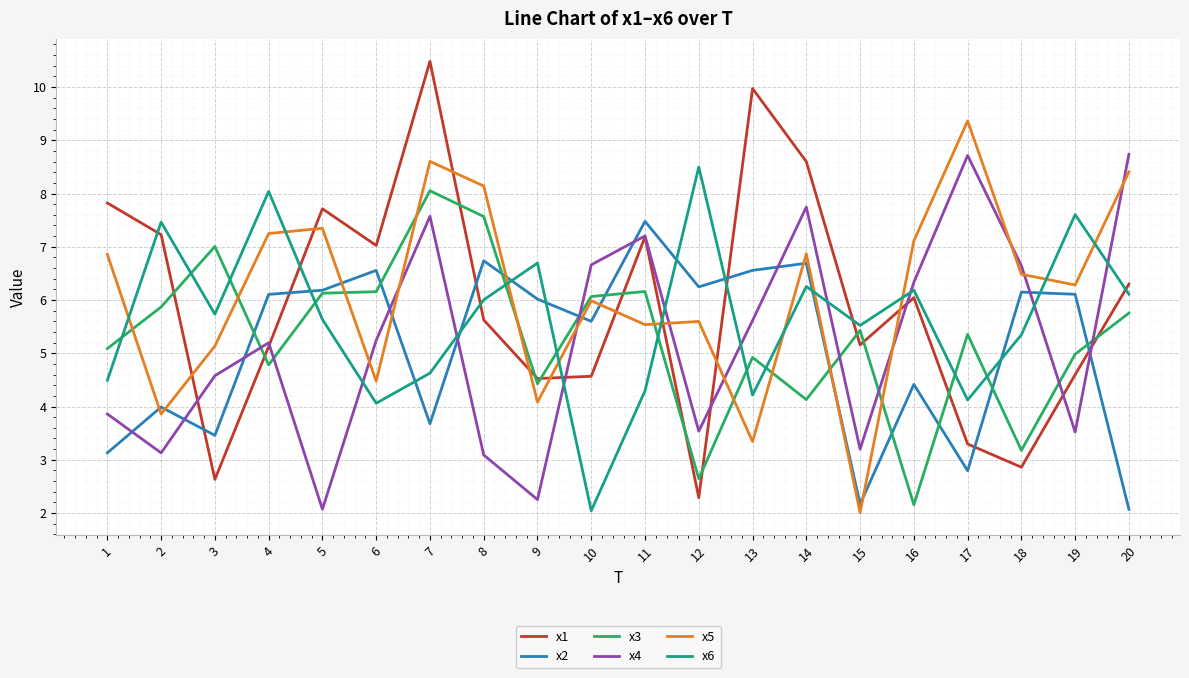

What is the highest value of the x4 series?

8.7